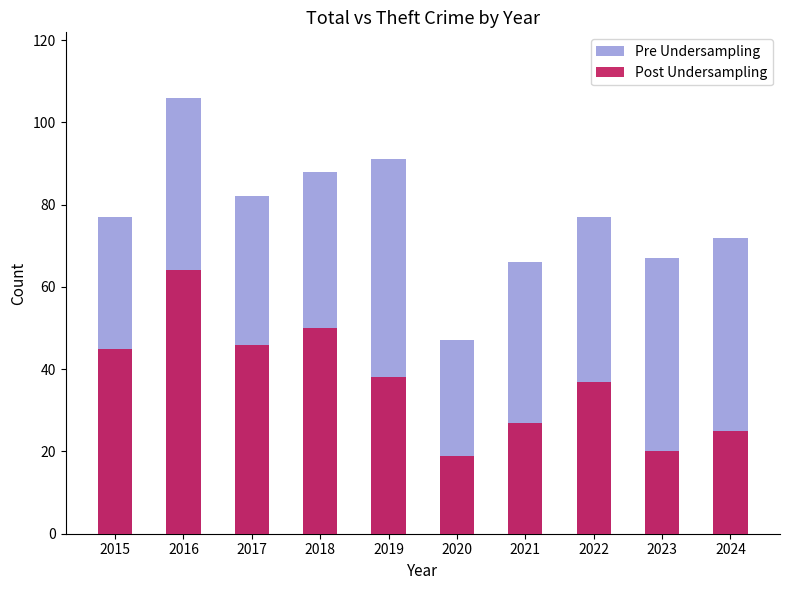

What is the maximum value for Pre Undersampling?

106